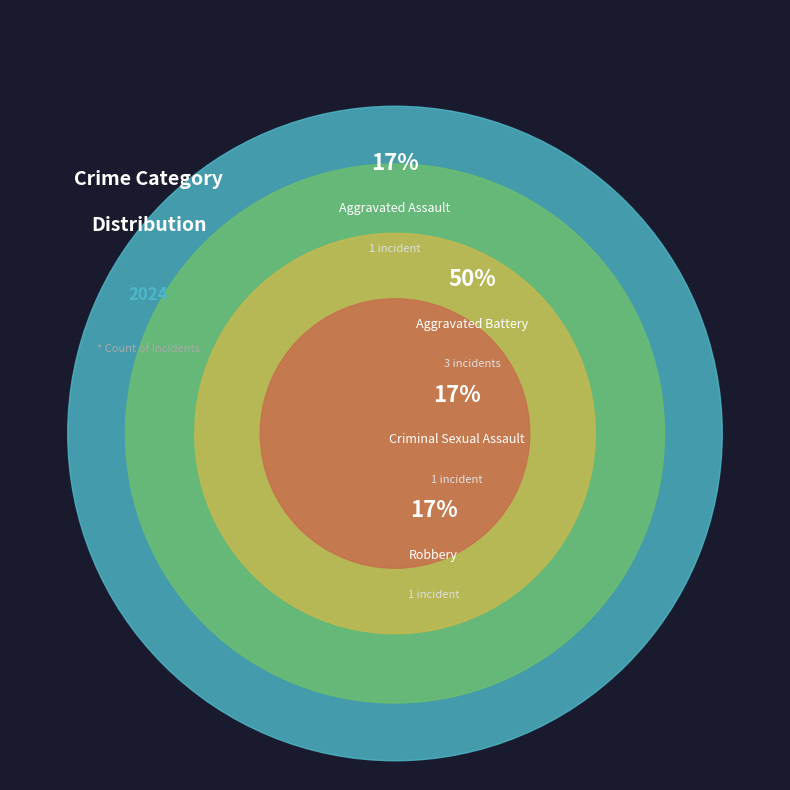

How many slices are in this pie chart?

4